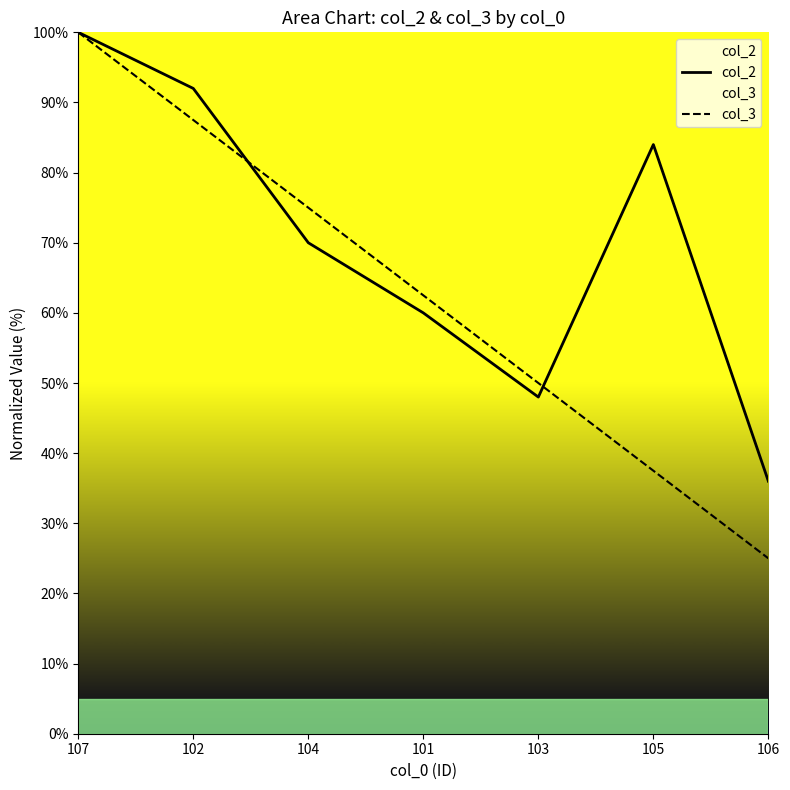

What is the difference between the maximum and second lowest values in the col_2 series?

52.0